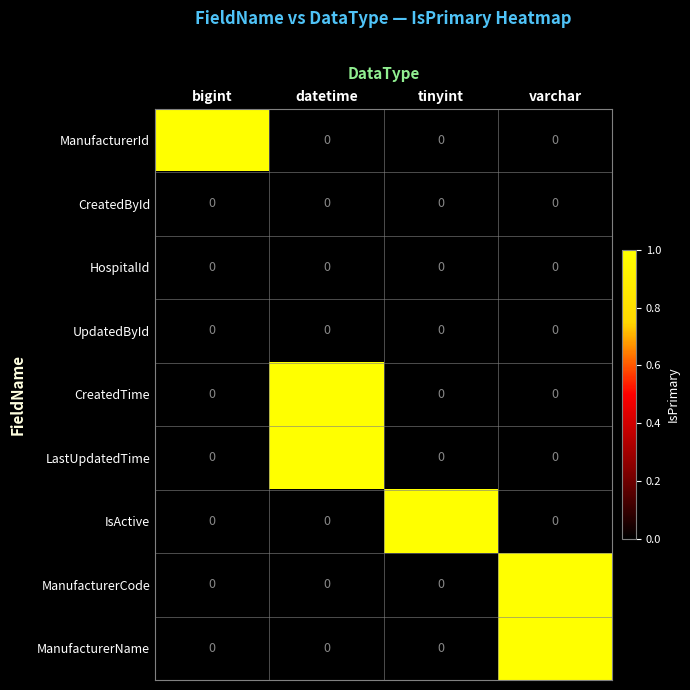

How many LastUpdatedTime values are between 0 and 1?

4